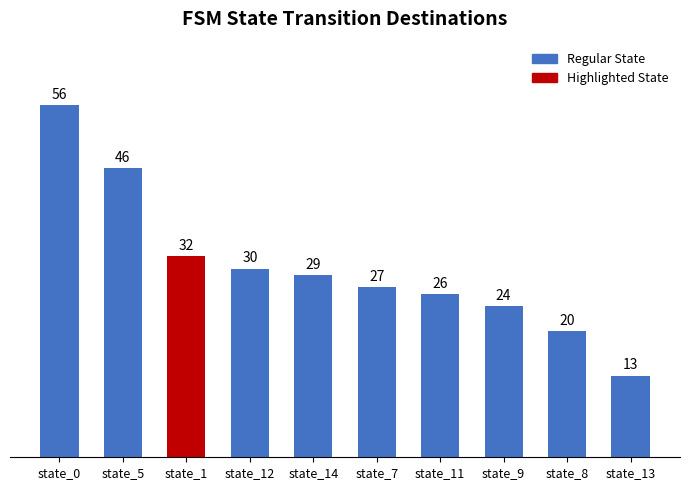

What position from the right is state_9?

3